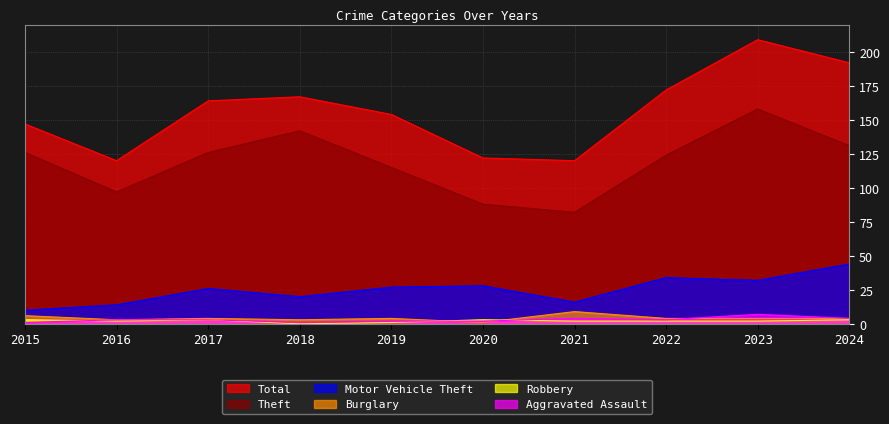

True or false: Total and Theft cross at least once.

False